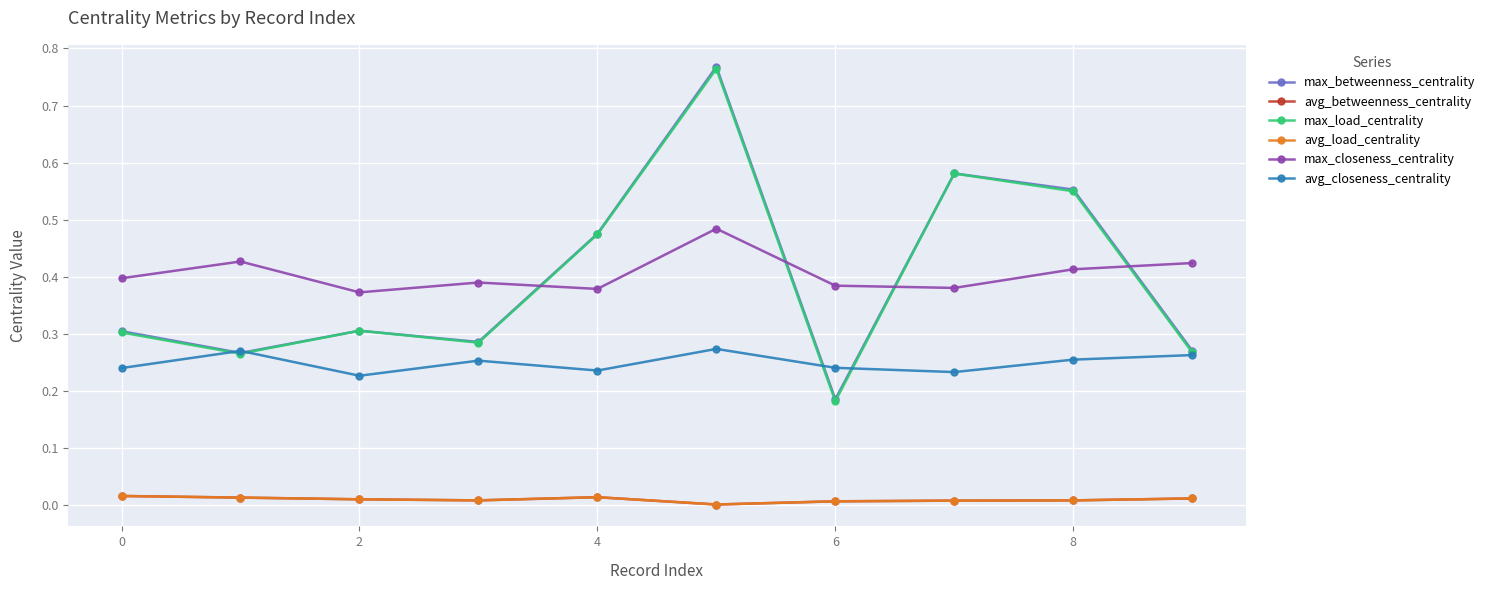

Does the chart have visible grid lines?

Yes